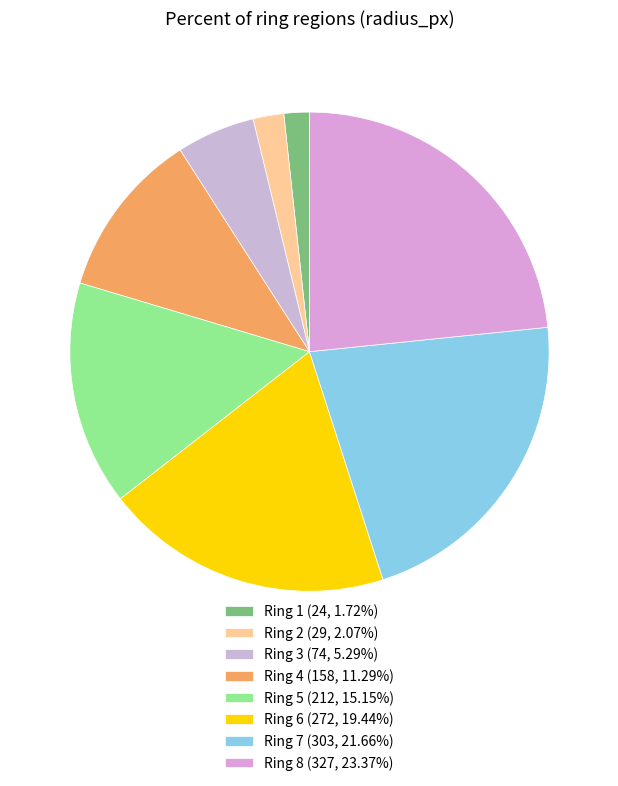

What is the smallest slice in the pie chart?

1